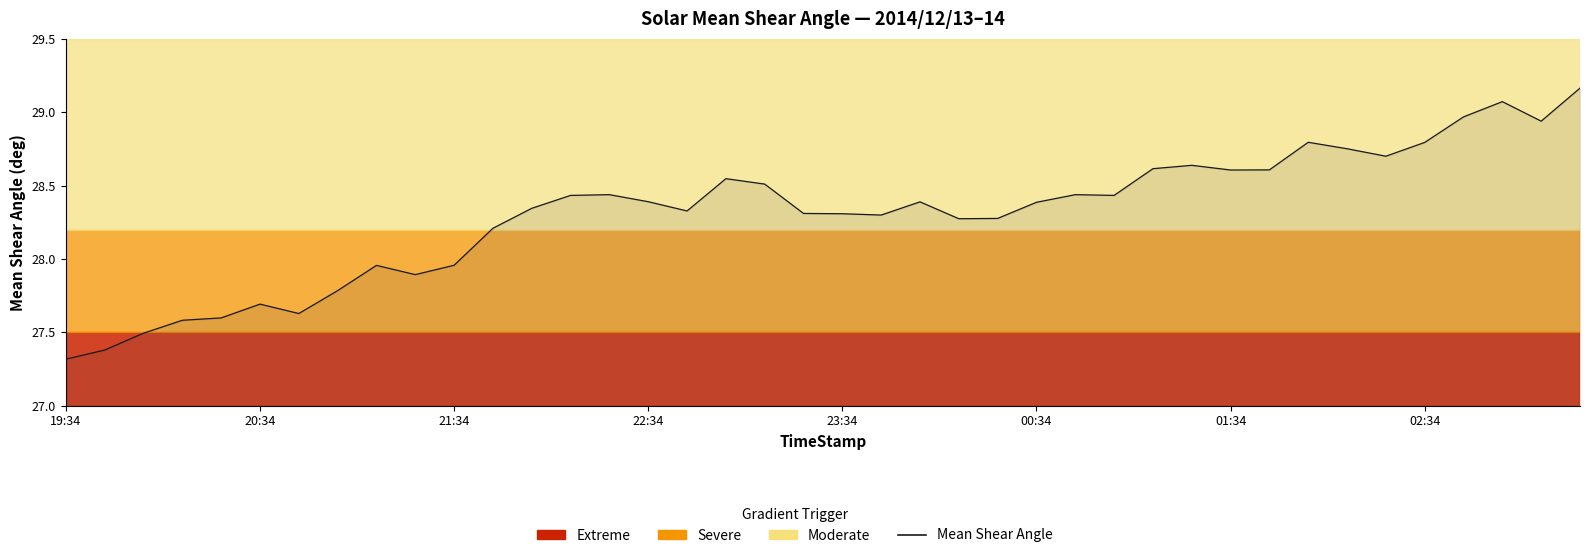

What is the smallest value displayed?

27.3